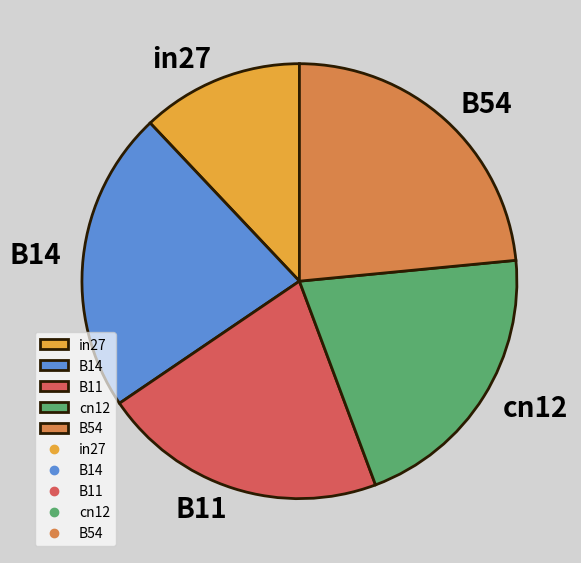

How many segments does this pie chart have?

5